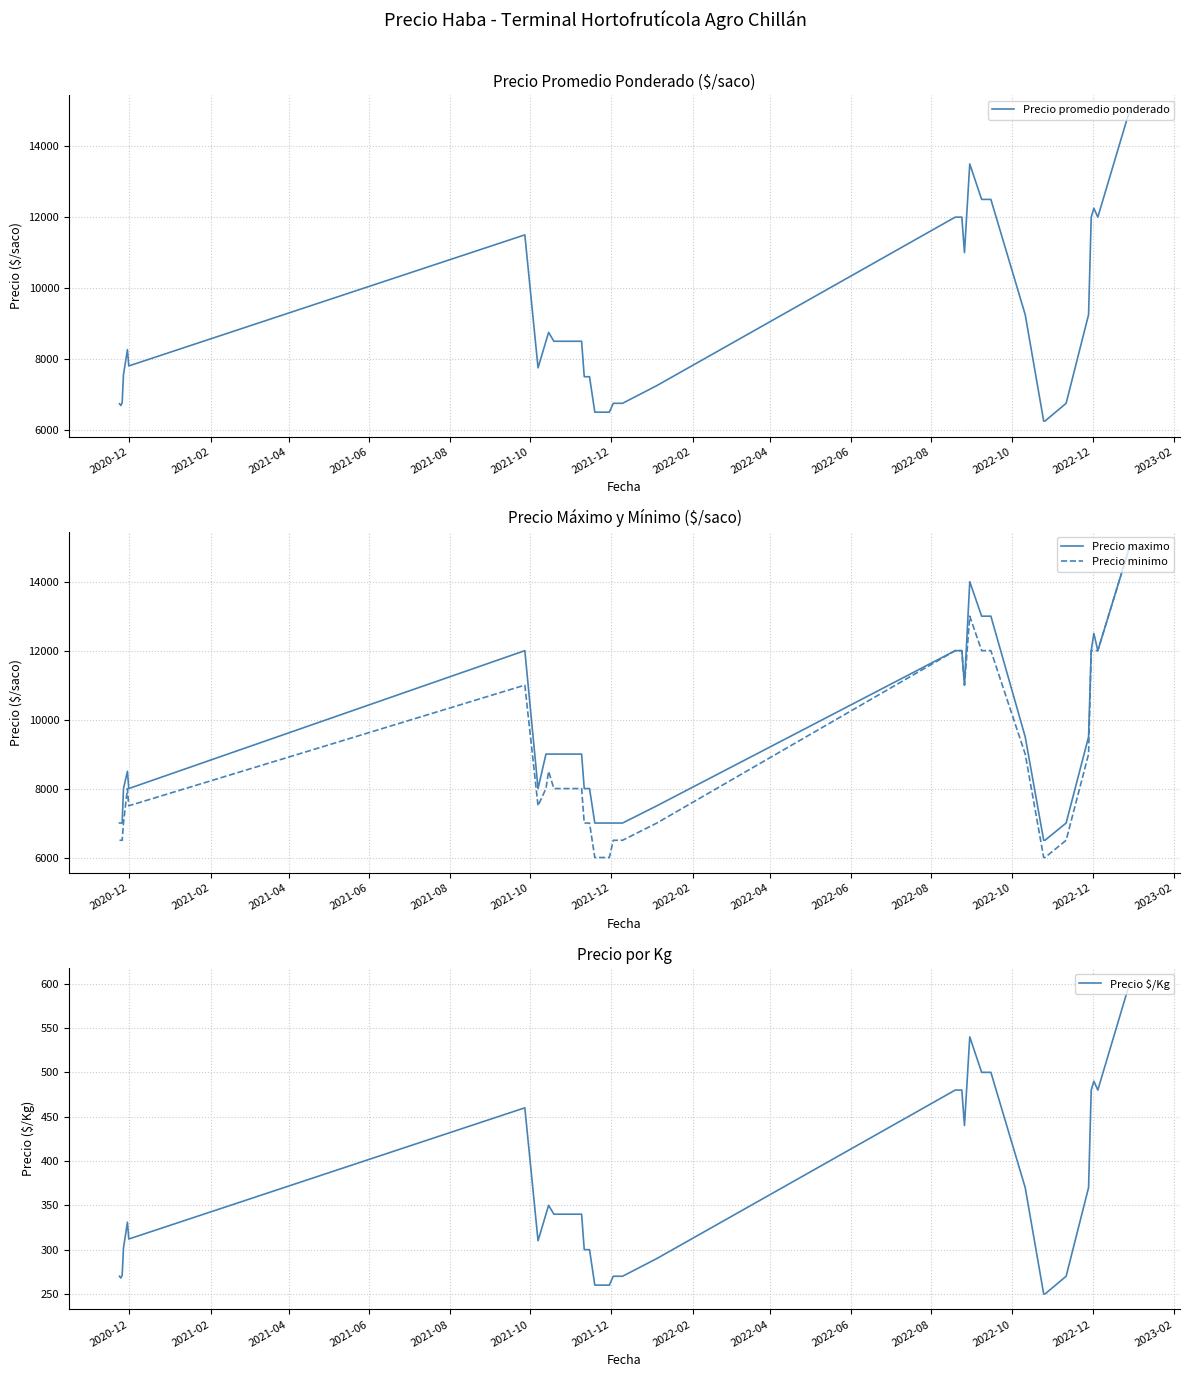

What are all the series names shown in the legend?

Precio promedio ponderado, Precio maximo, Precio minimo, Precio $/Kg